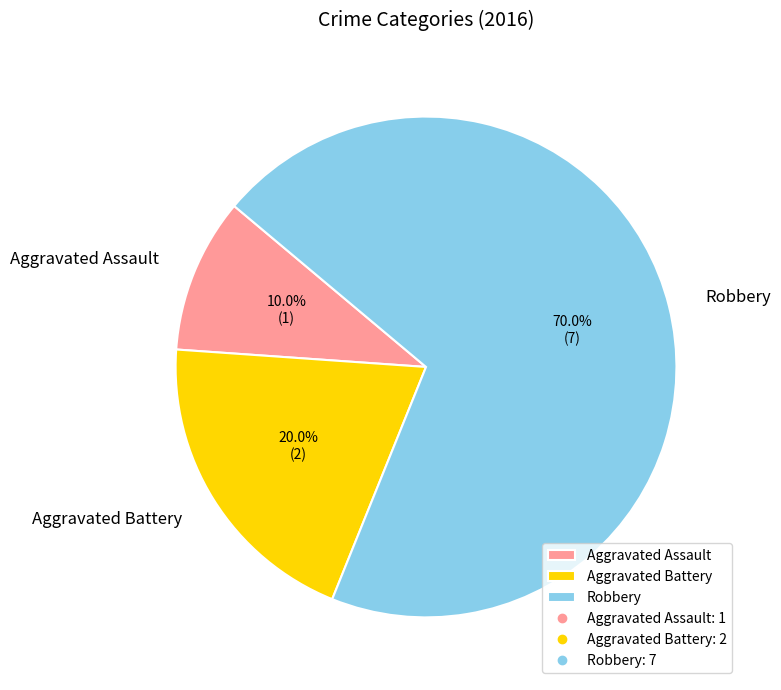

What is the smallest slice in the pie chart?

Aggravated Assault